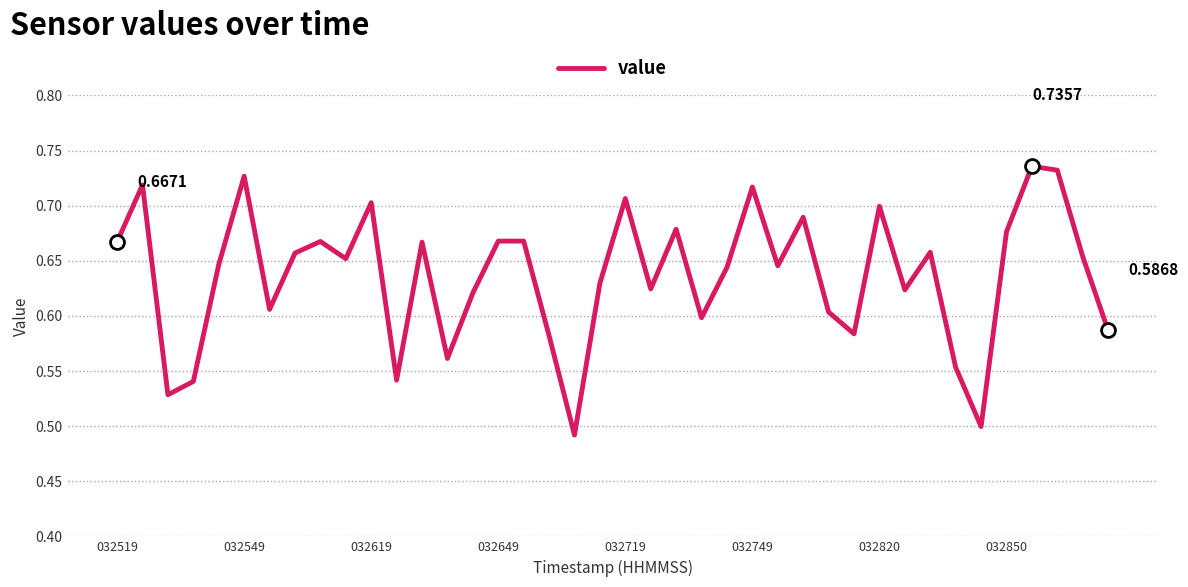

Is this an area chart (filled region under the line)?

No